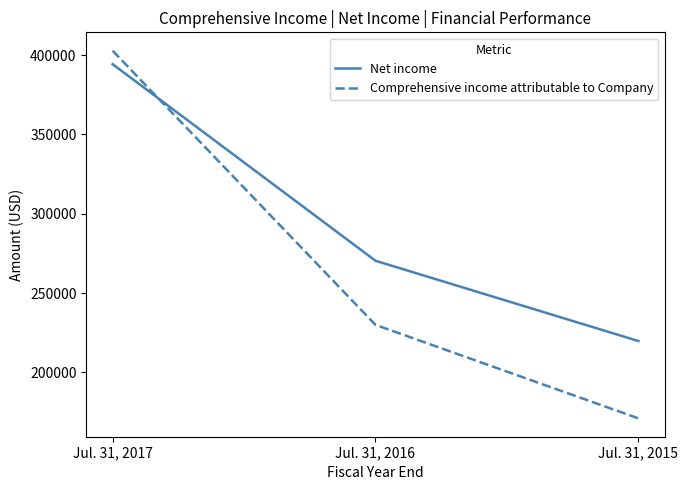

At Jul. 31, 2016, list the series in order from smallest to largest.

Comprehensive income attributable to Company, Net income